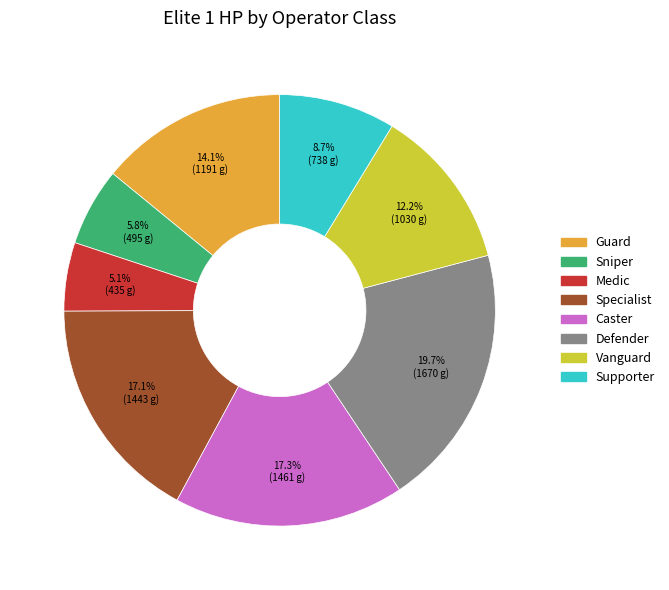

How many segments does this pie chart have?

8